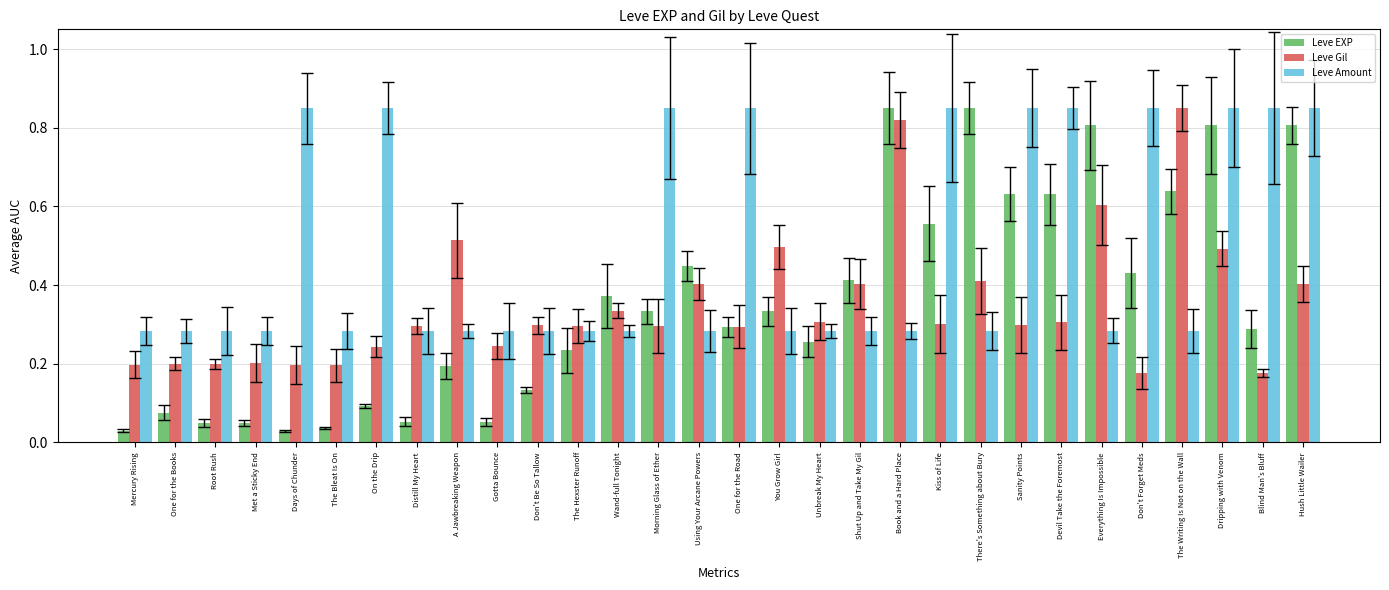

Are the bars grouped side by side (vs. stacked)?

Yes